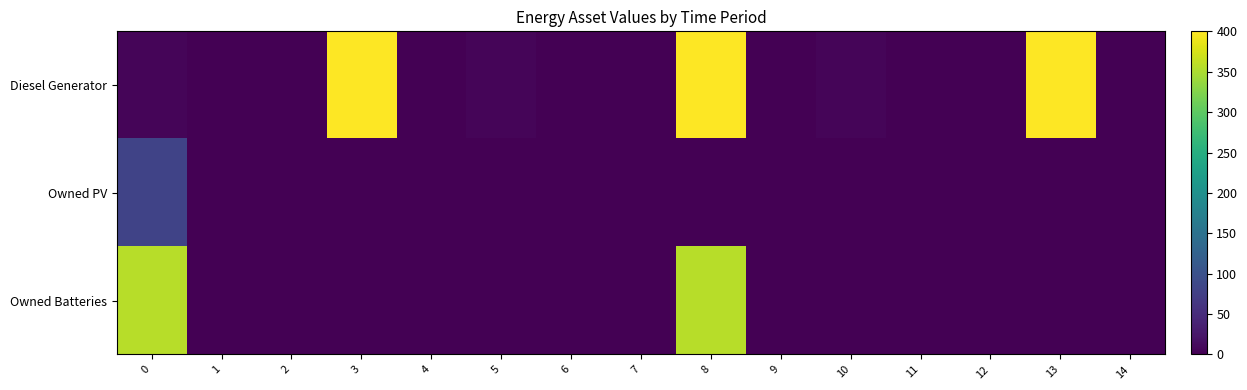

Reading left to right, extract all data points from this chart.

Diesel Generator: 0=5	1=0	2=0	3=400	4=0	5=5	6=0	7=0	8=400	9=0	10=5	11=0	12=0	13=400	14=0
Owned PV: 0=81	1=0	2=0	3=0	4=0	5=0	6=0	7=0	8=0	9=0	10=0	11=0	12=0	13=0	14=0
Owned Batteries: 0=357	1=0	2=0	3=0	4=0	5=0	6=0	7=0	8=357	9=0	10=0	11=0	12=0	13=0	14=0